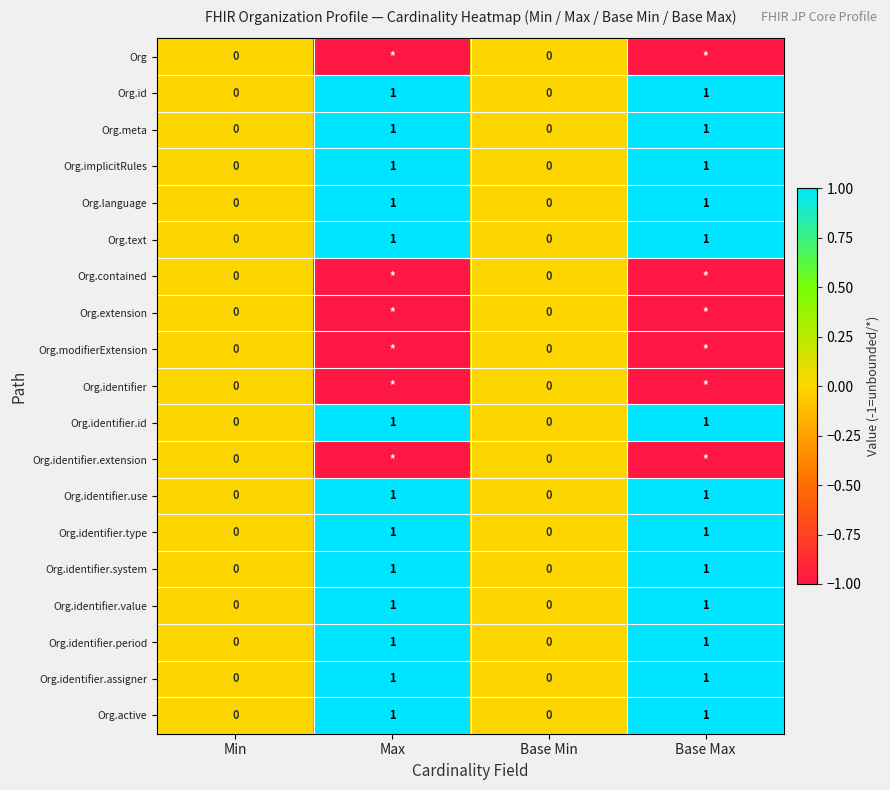

How many series are shown in this chart?

19